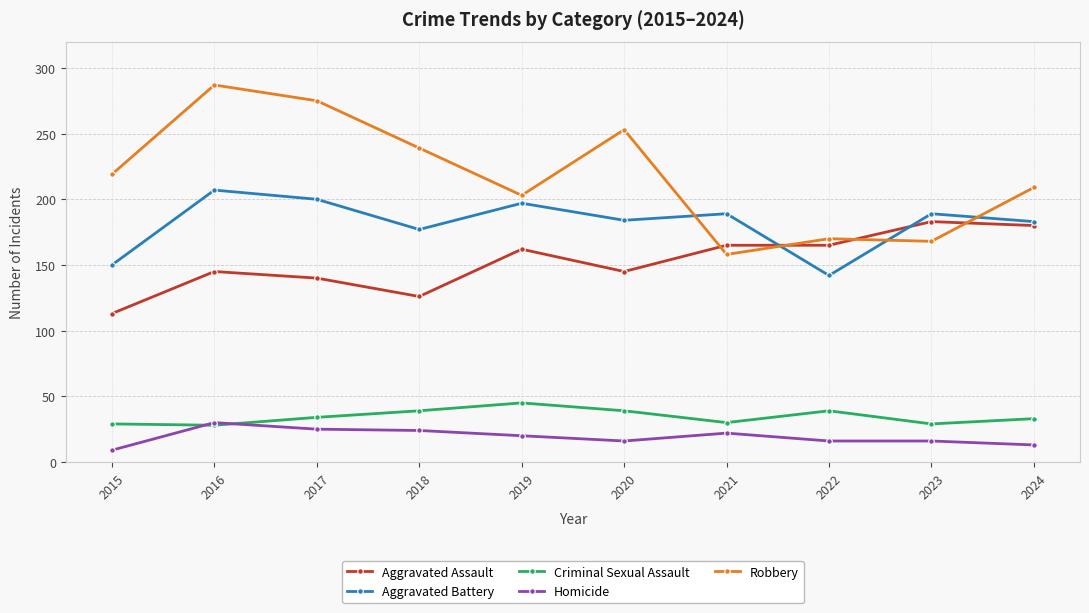

Count the number of categories in the chart.

10